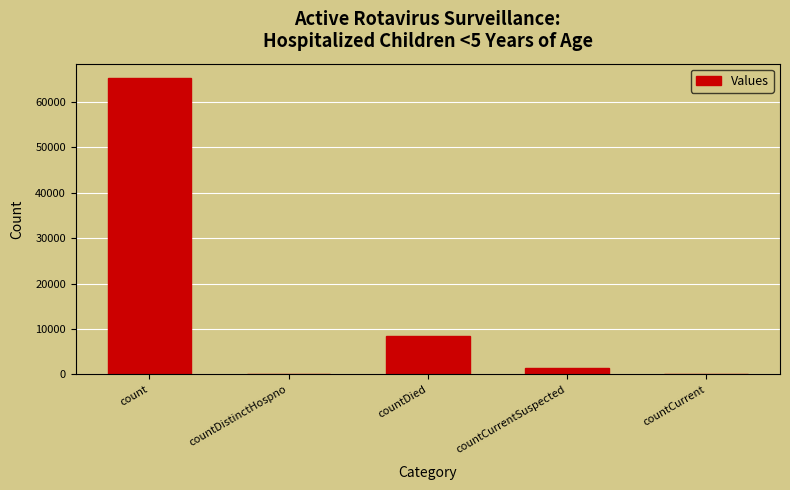

What is the sum of the values at countDied and countDistinctHospno?

8435